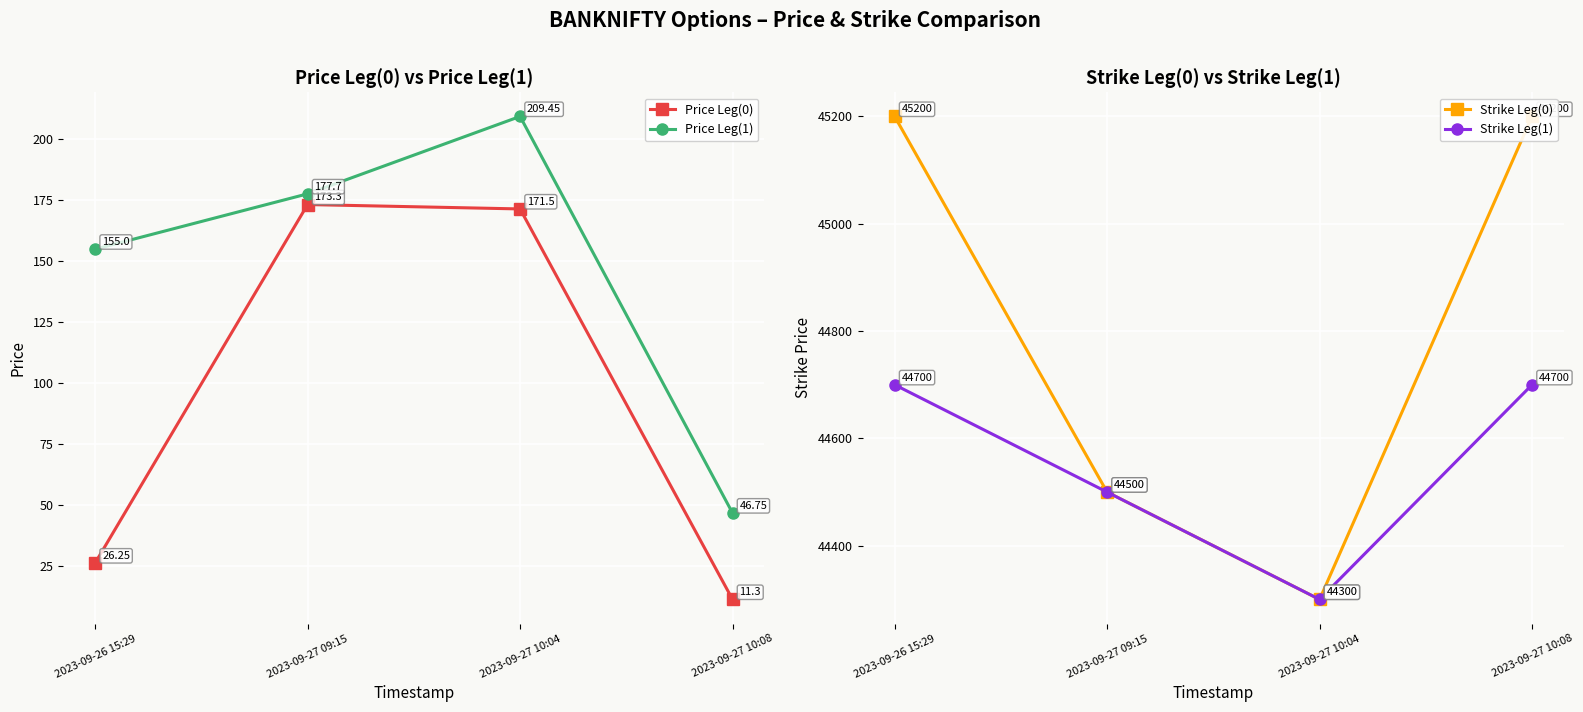

What position from the left is 2023-09-27 09:15?

2